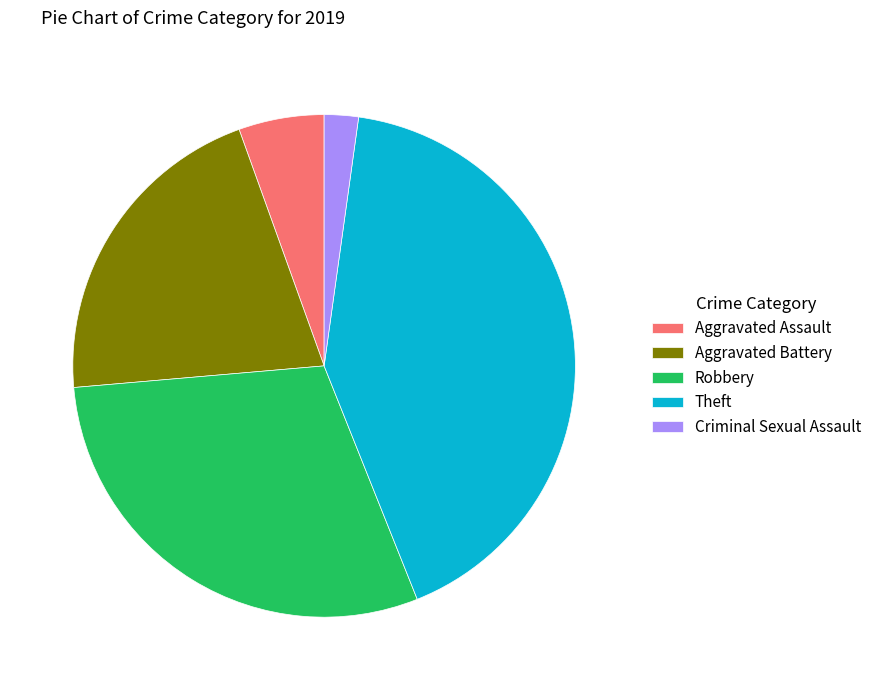

Do Criminal Sexual Assault and Theft together represent more than half of the pie?

No